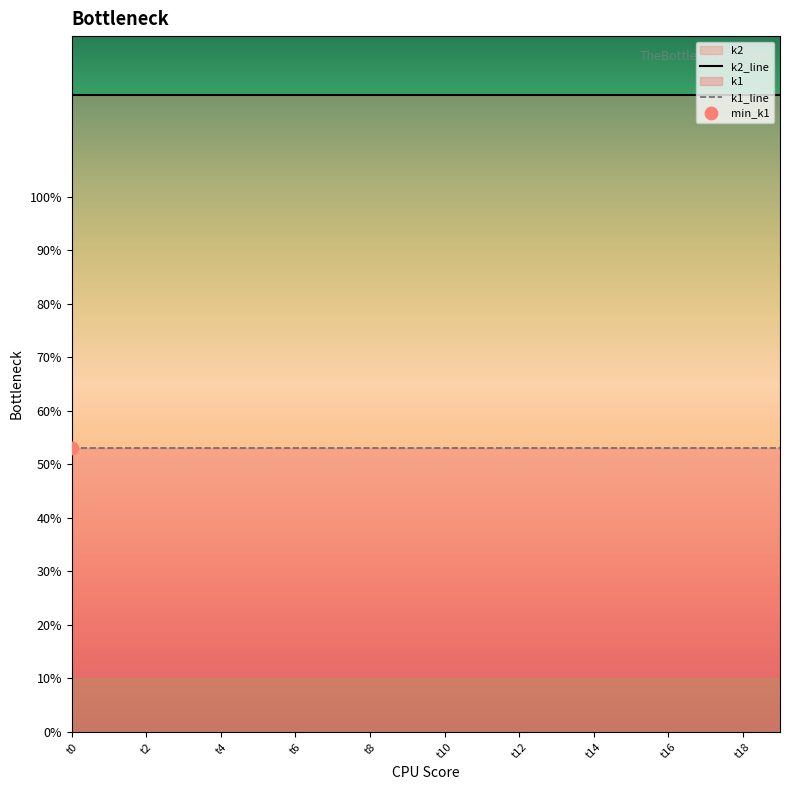

At which category is the sum across all series the highest?

t0